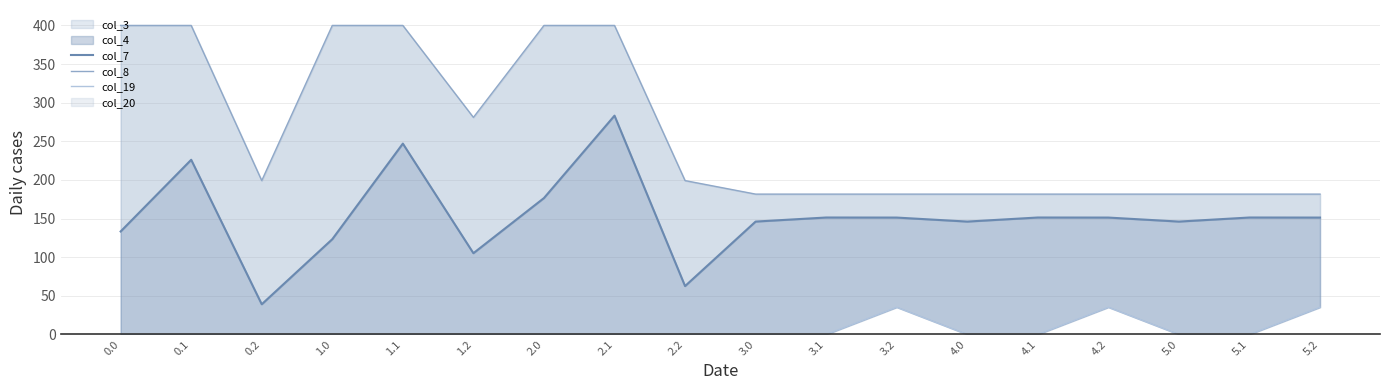

What is the minimum value for col_7?

39.1